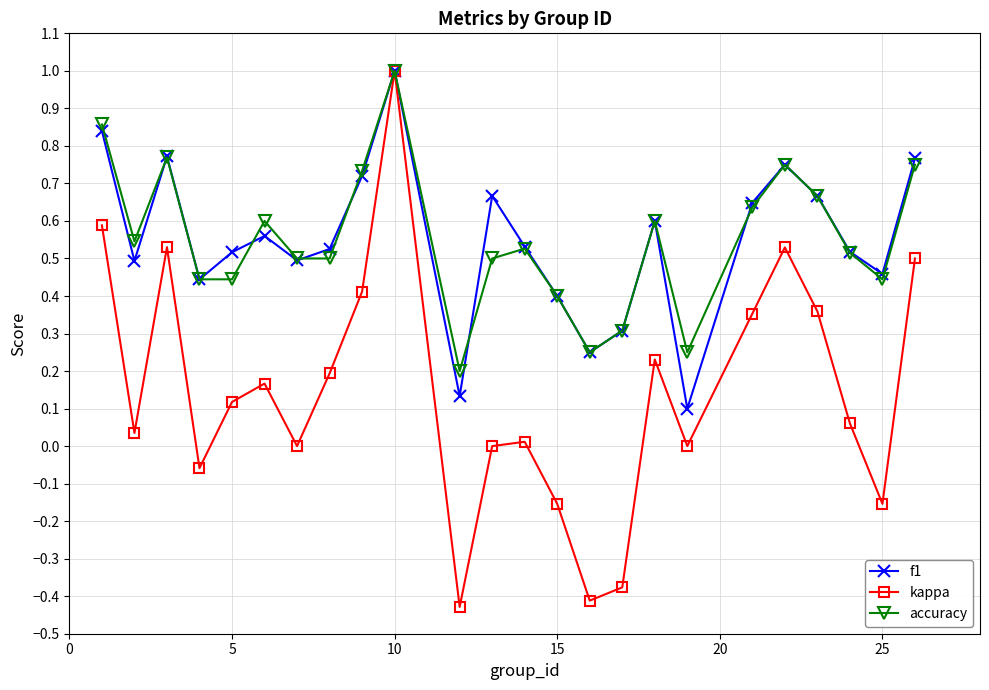

What is the sum of all f1 values?

13.2